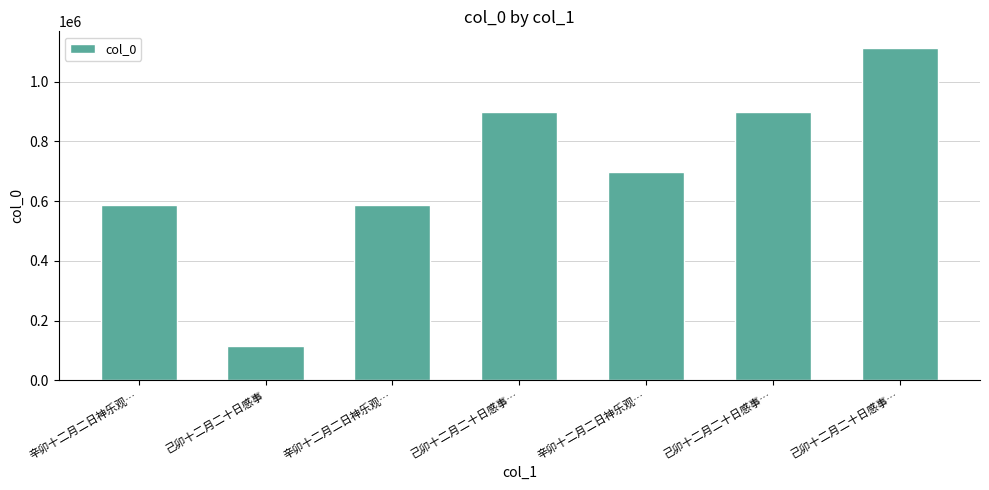

The chart shows a value of 586884 at 辛卯十二月二日神乐观…. True or false?

True